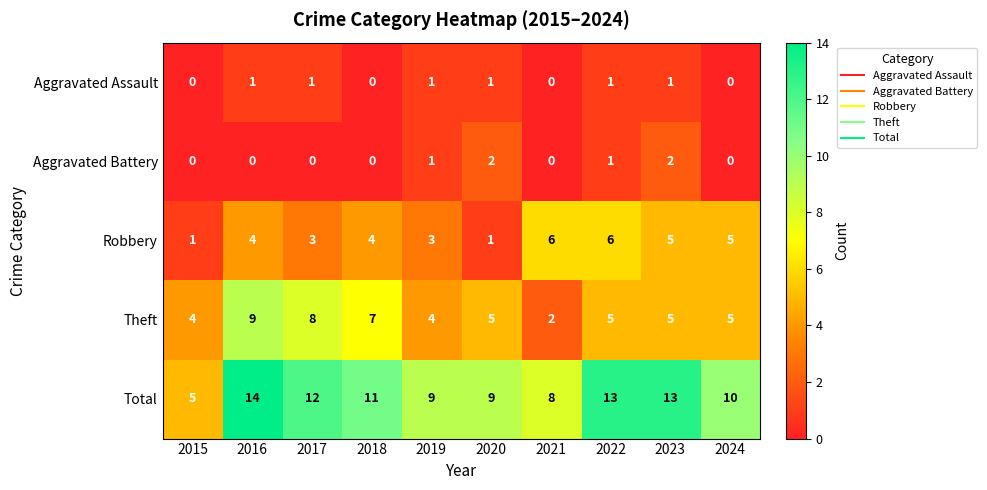

Is it true that Theft equals 5 at 2020?

True